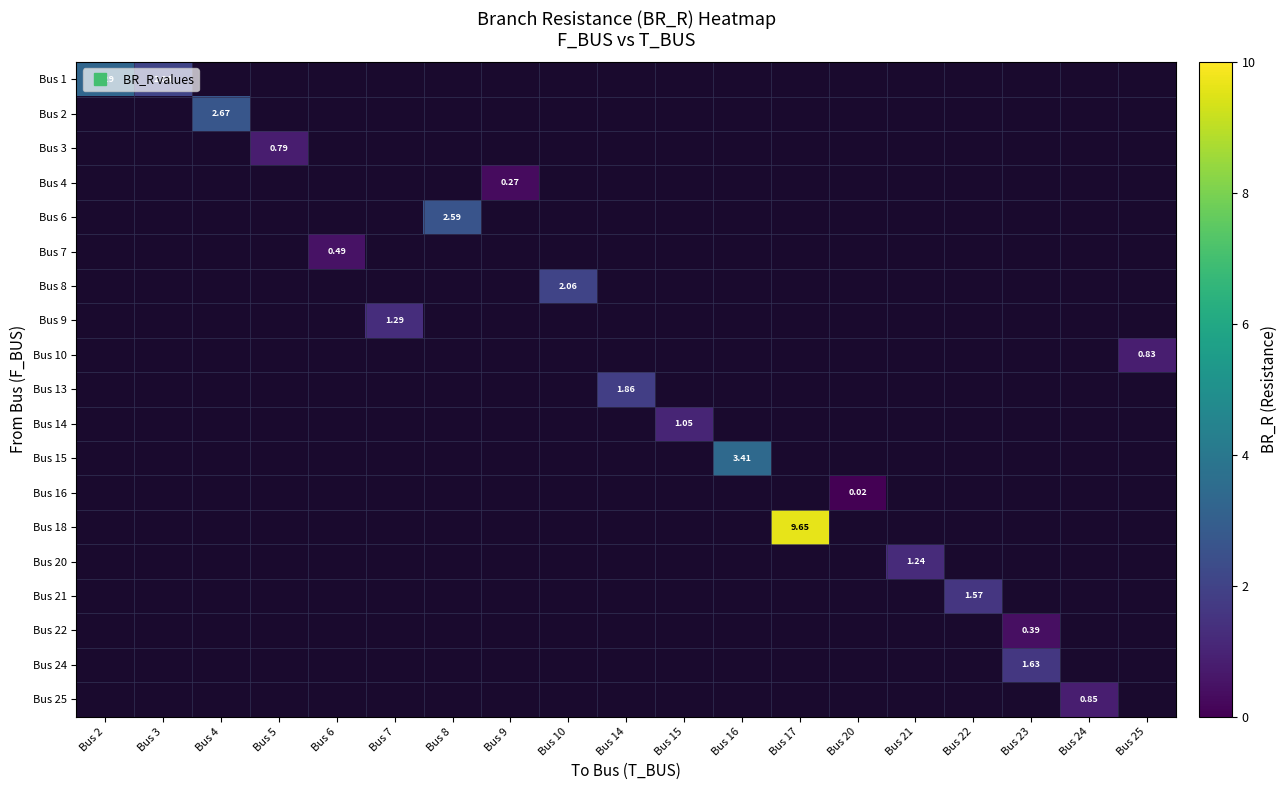

Which label corresponds to the smallest value in the chart?

Bus 20